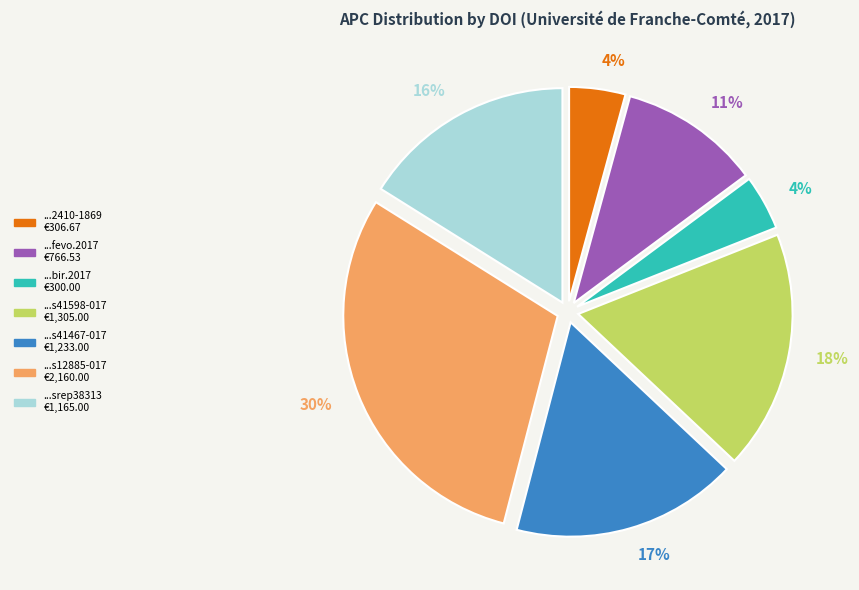

To the nearest percent, what is the average slice percentage?

14%